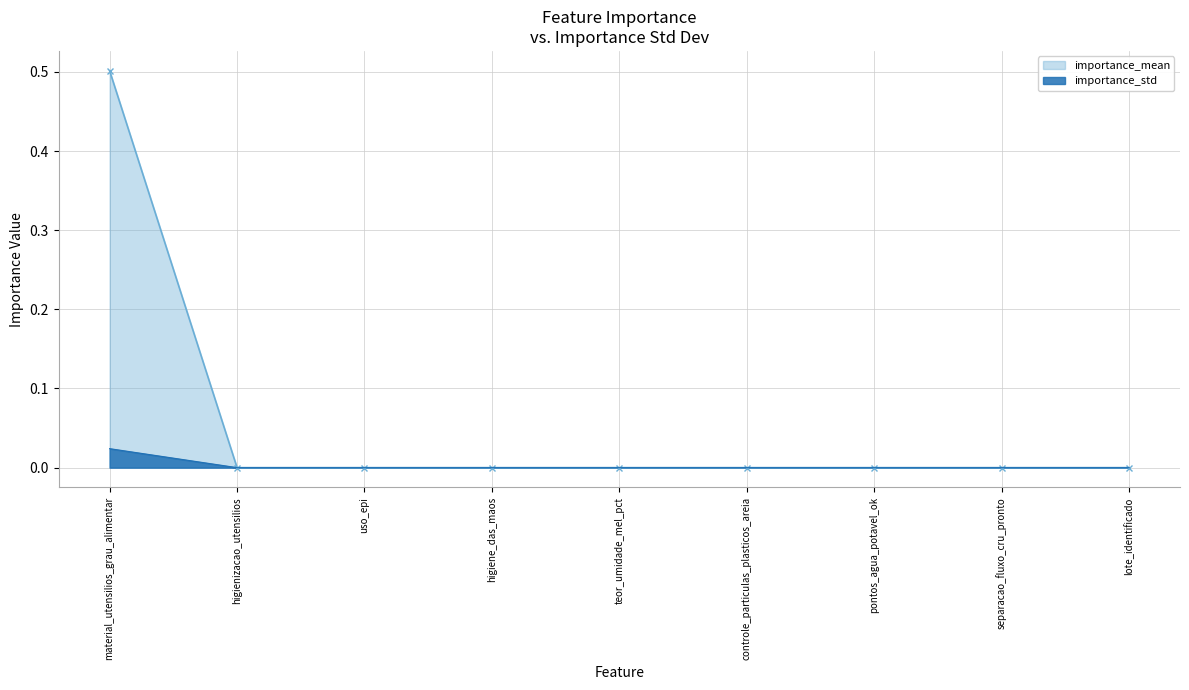

List the series in order of their overall mean, highest first.

importance_mean, importance_std